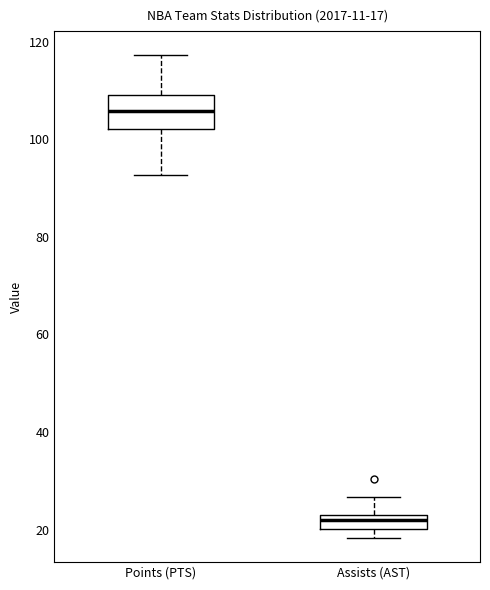

Which box's median line is the highest?

Points (PTS)